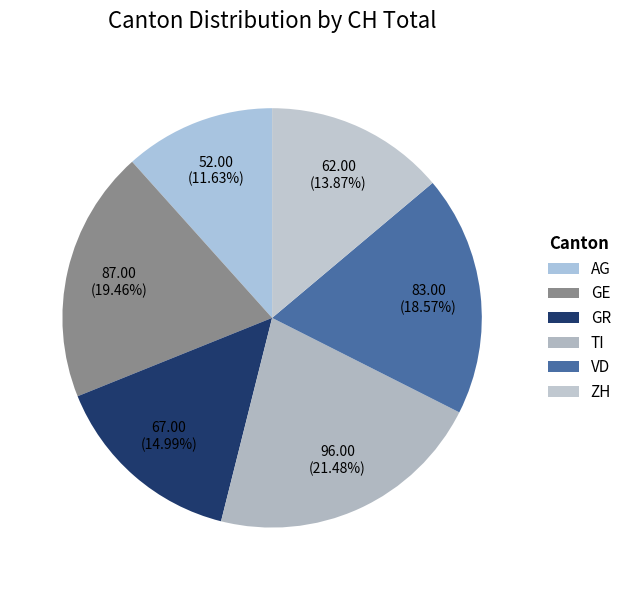

To the nearest percent, what is the average slice percentage?

17%